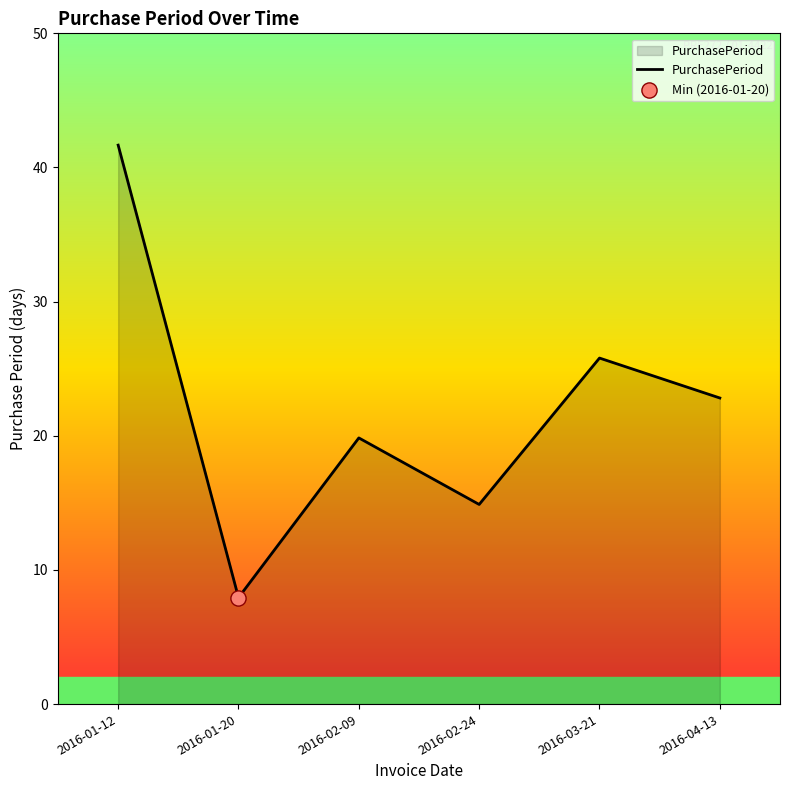

What is the change in value from 2016-02-09 to 2016-04-13?

+3